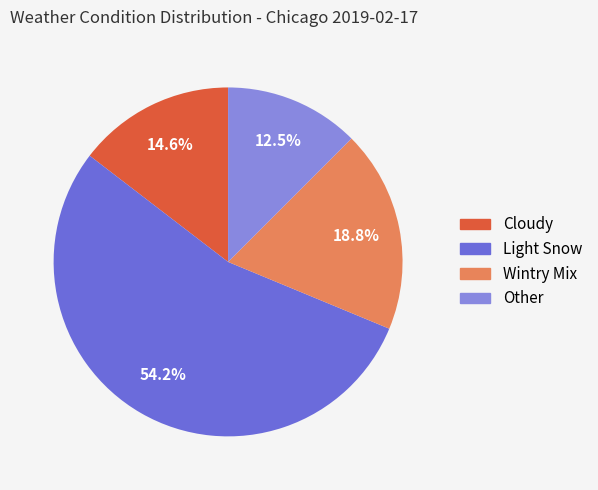

How many segments does this pie chart have?

4